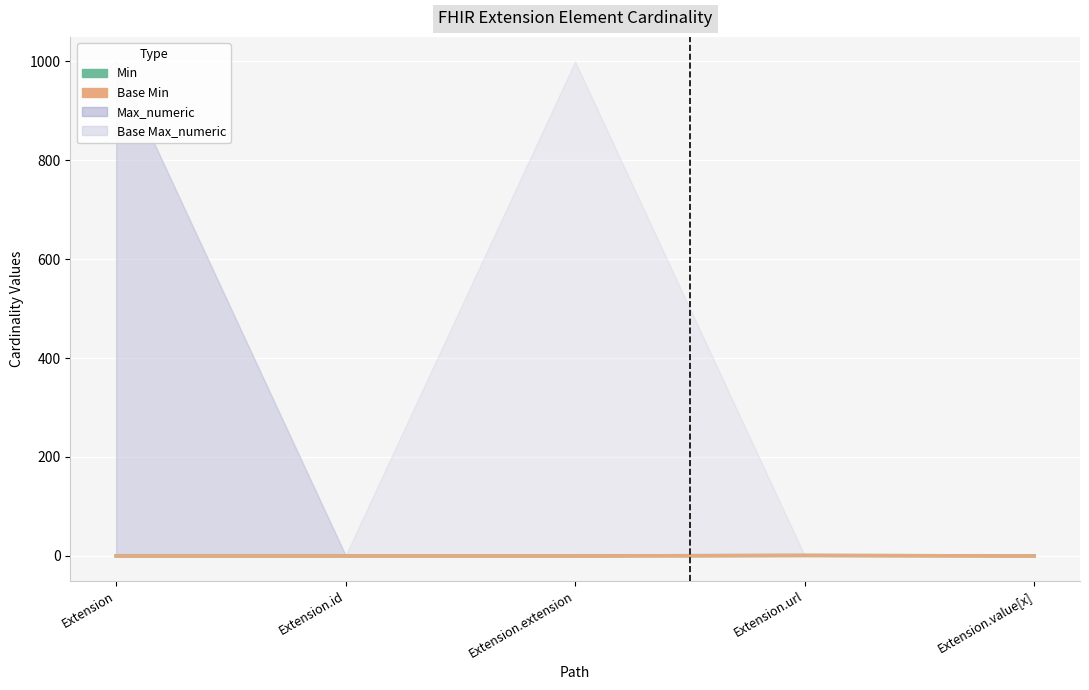

Where is Base Min nearest to the value 0?

Extension